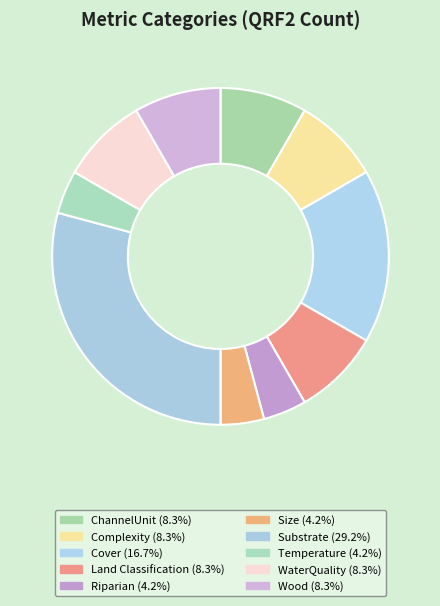

Which category has the biggest portion of the pie?

Substrate